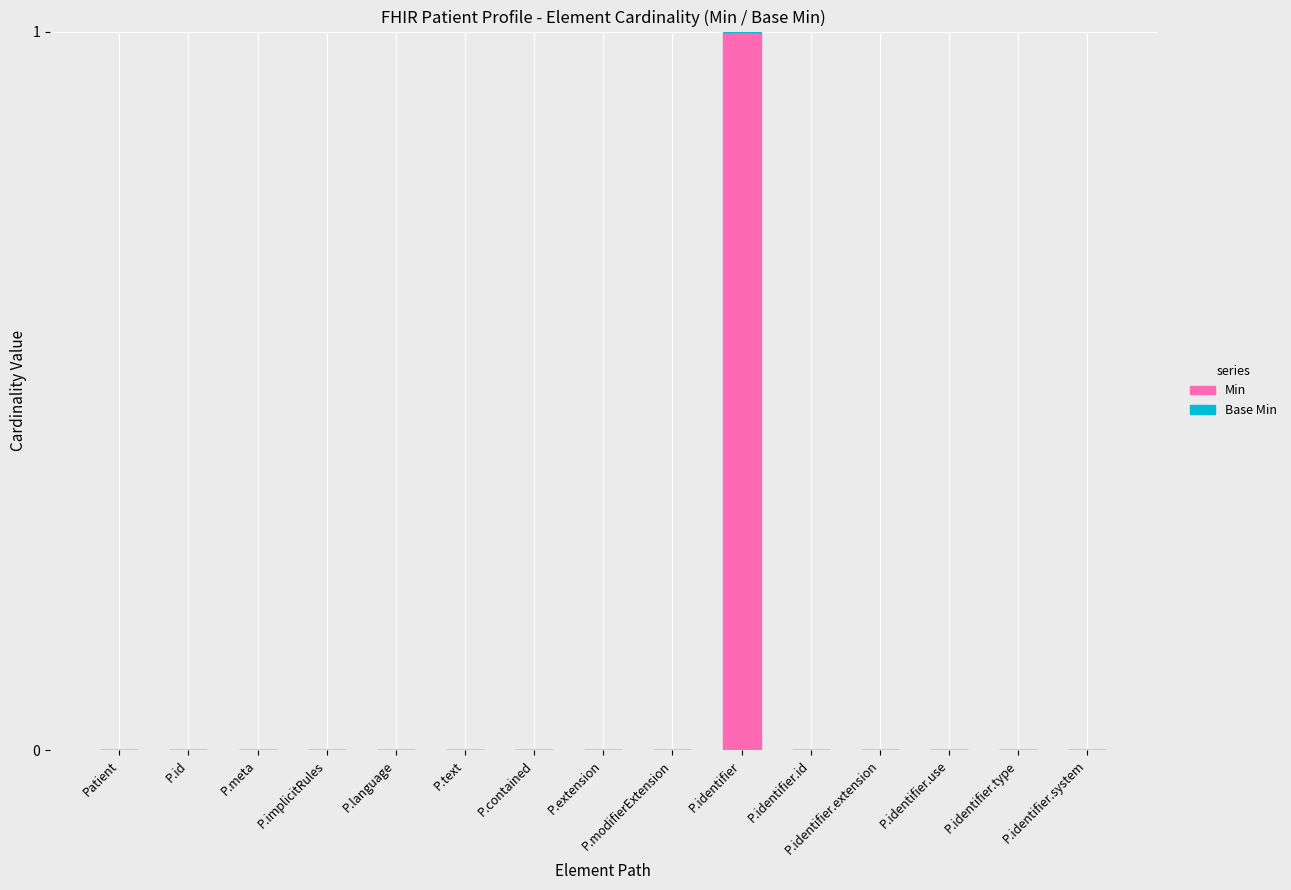

How many series are shown in this chart?

1